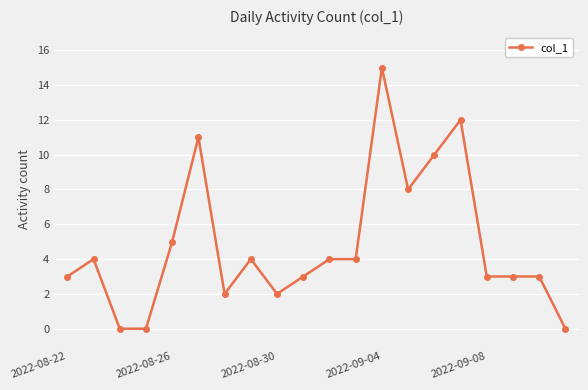

What is the maximum value shown in the chart?

15